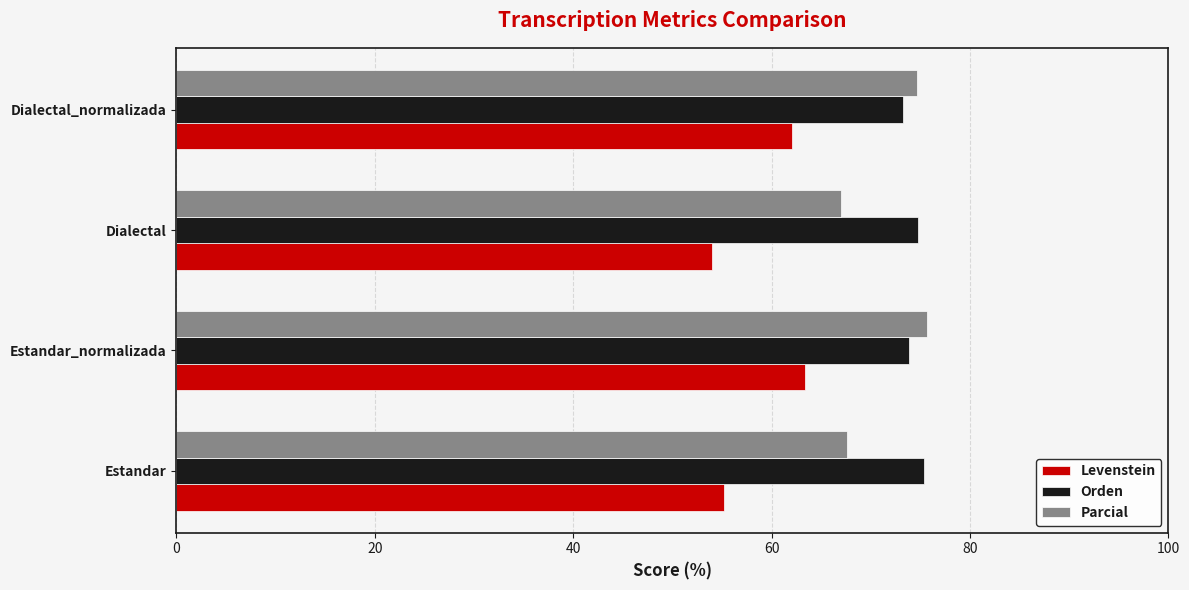

True or false: Levenstein has a value of 54.0 at Dialectal.

True